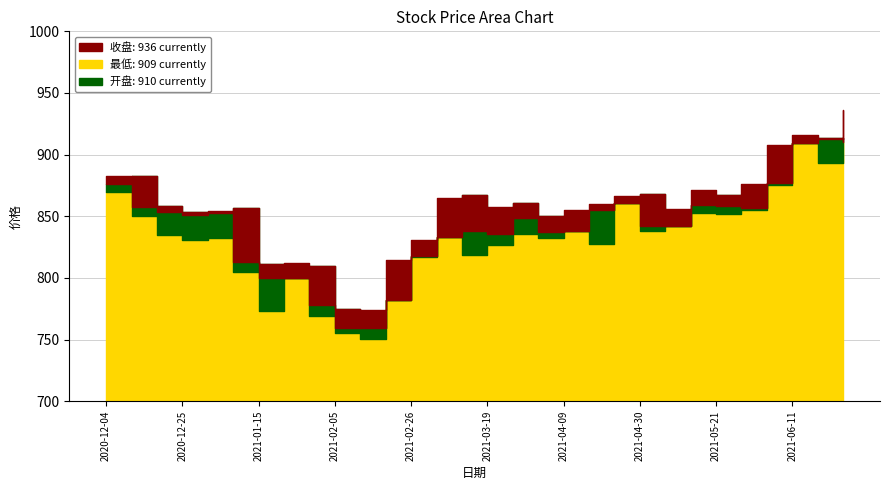

What is the label of the 22nd point from the right?

2021-01-29